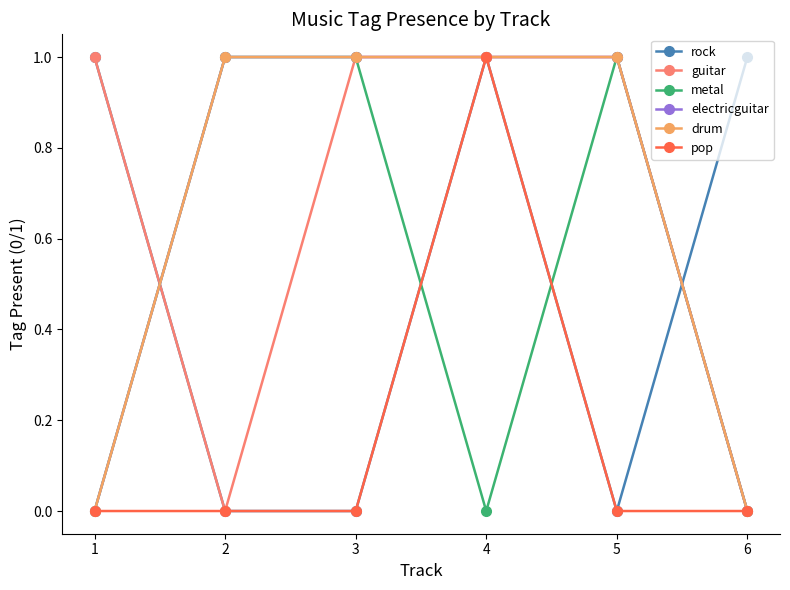

Which series has the largest total across all categories?

guitar